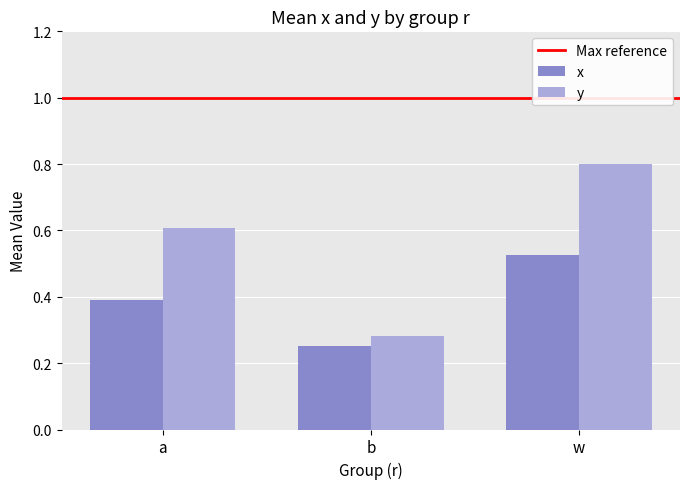

The x series shows 0.8 at w. True or false?

False